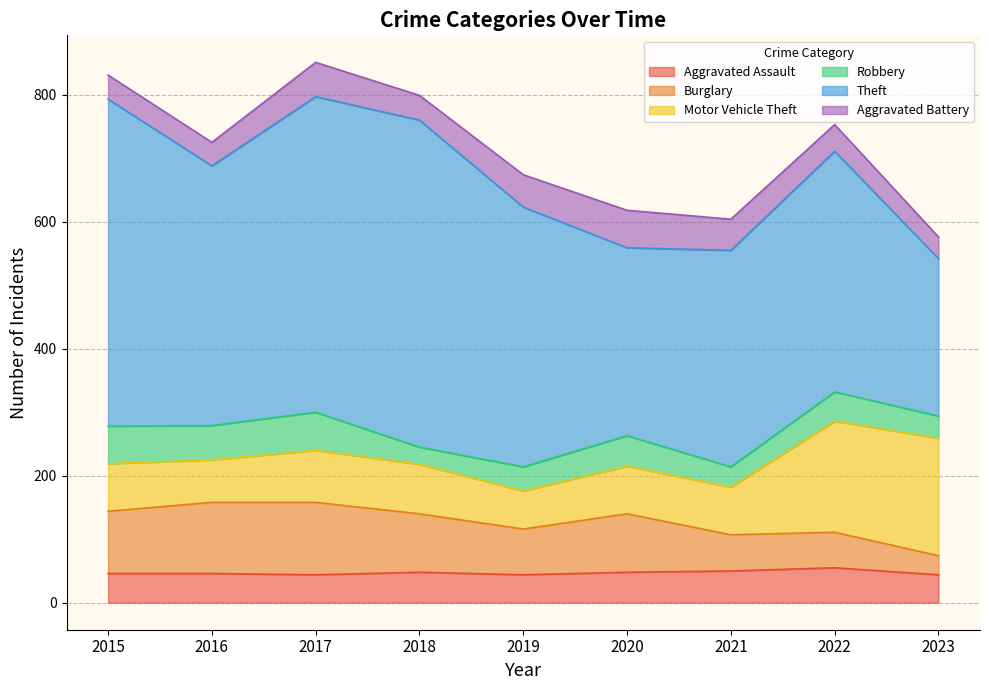

Which category has the highest value across all series?

2015